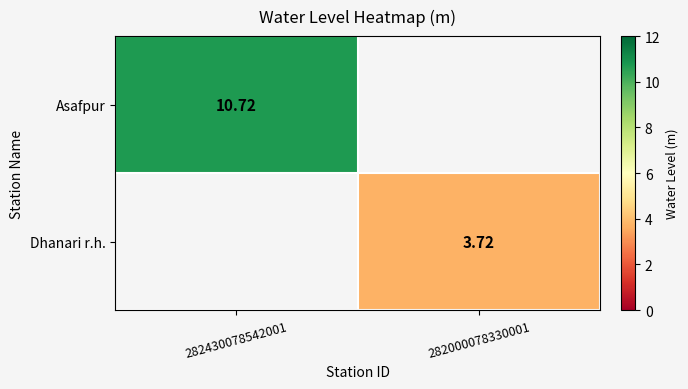

List the labels in order of Asafpur value, largest first.

282430078542001, 282000078330001